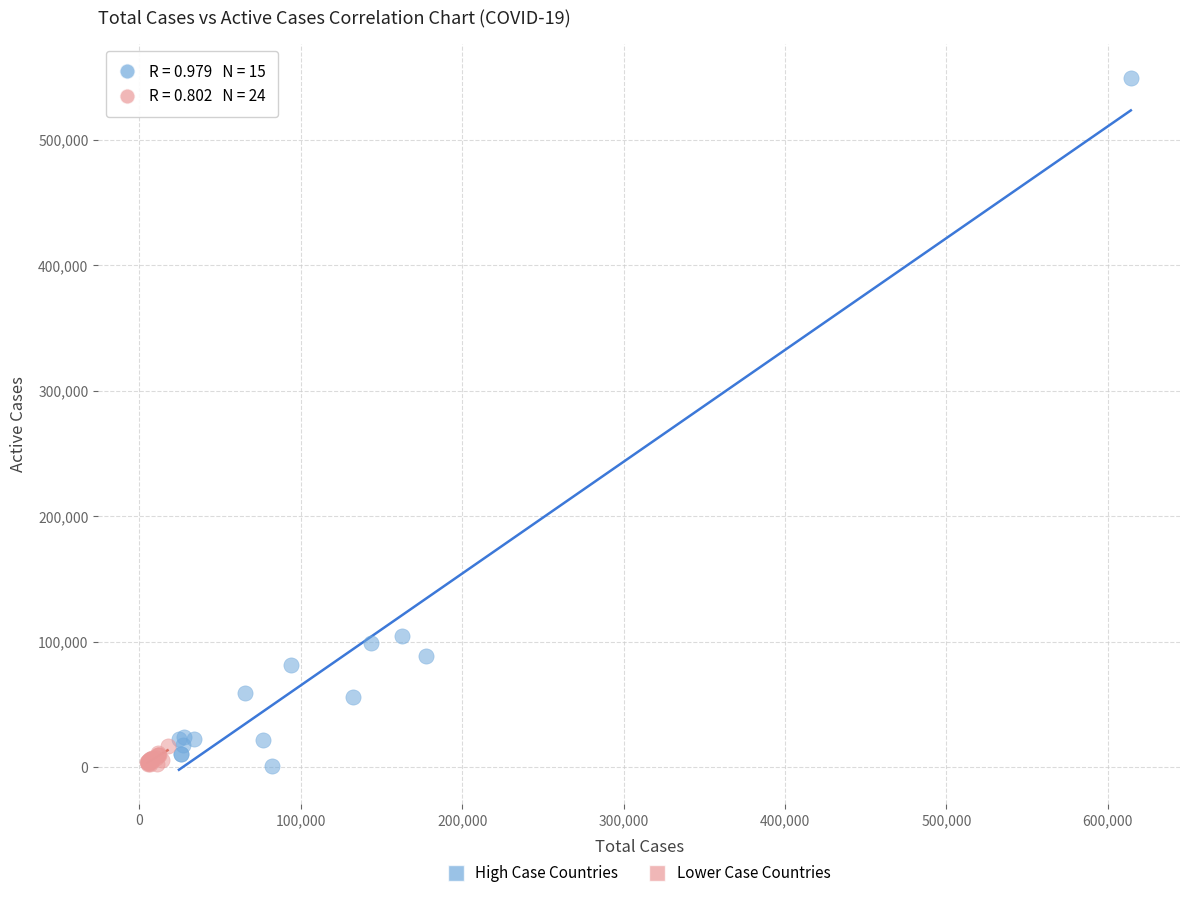

Which series contains the highest Y value?

High Case Countries